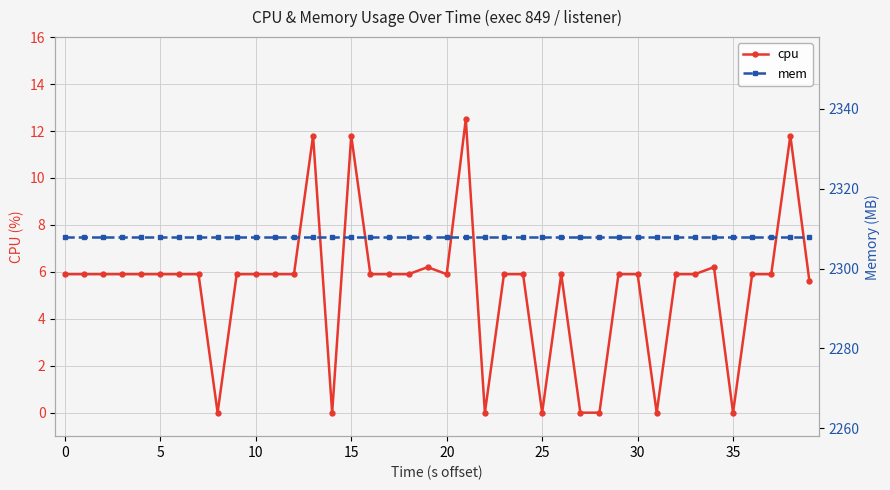

True or false: cpu has more than 2 interior local peaks.

True